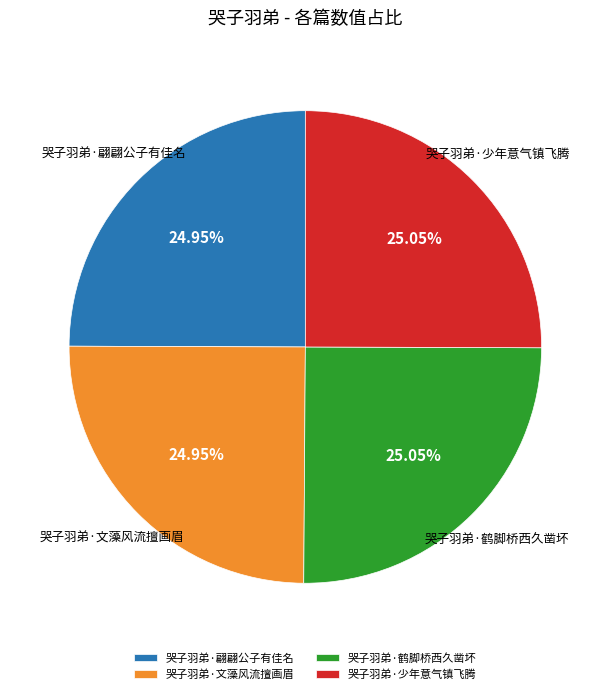

How many segments does this pie chart have?

4